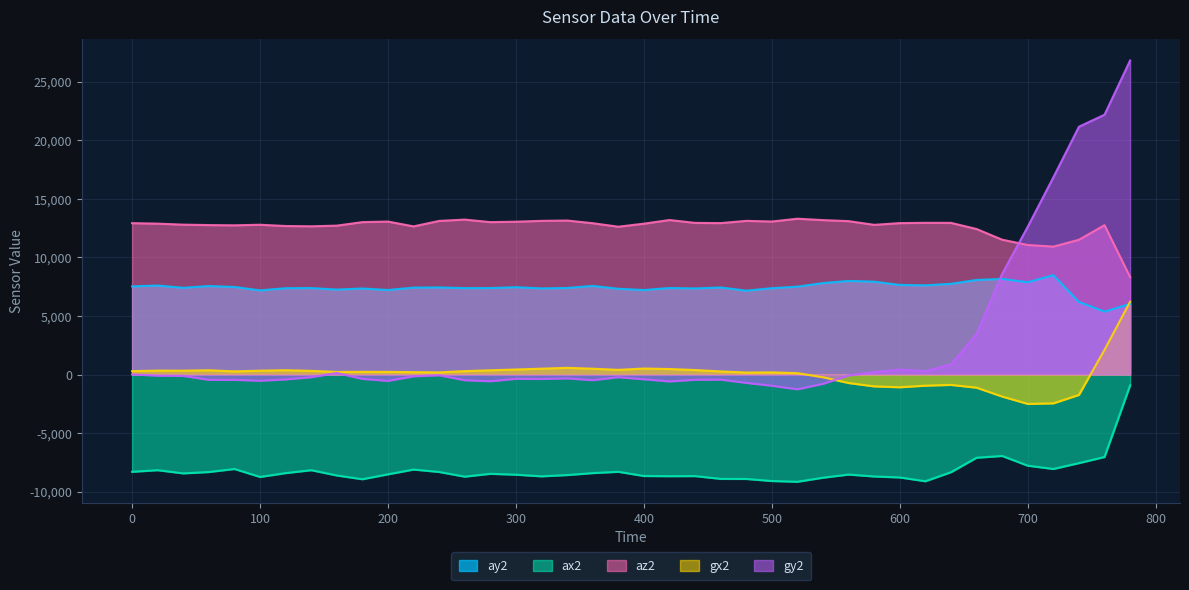

Which series changed the most between 140 and 260?

az2